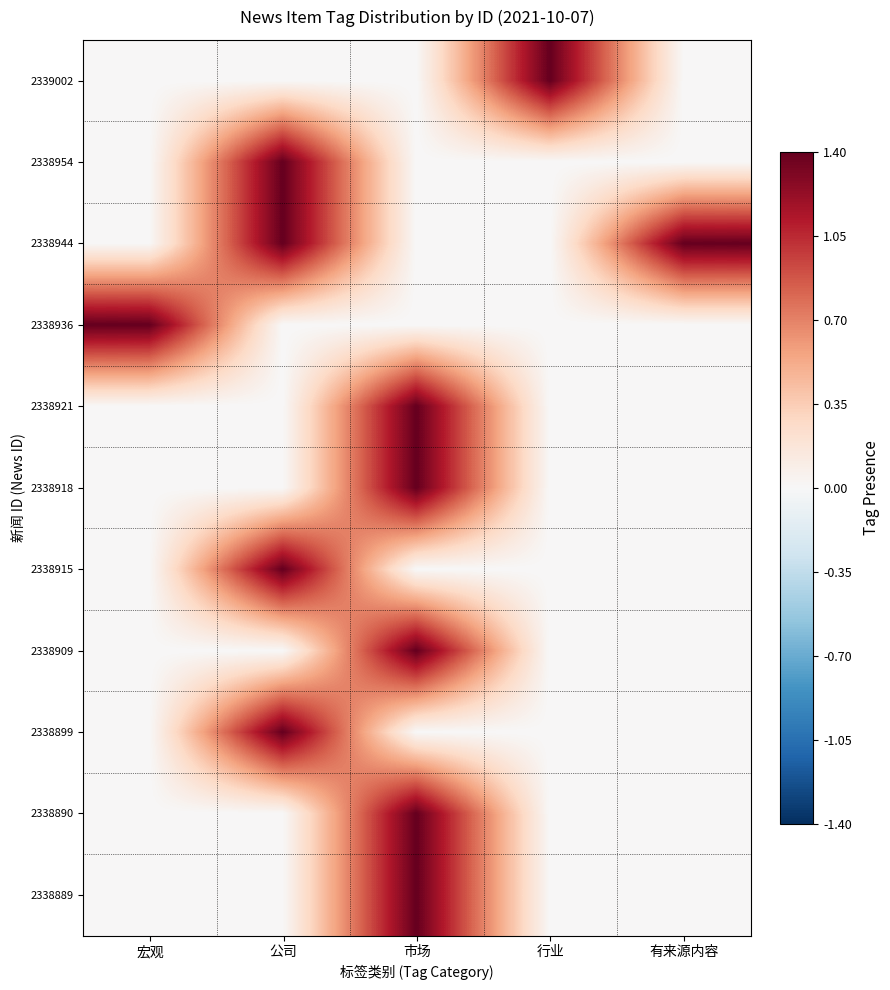

Which has a higher value, 宏观 or 市场?

宏观